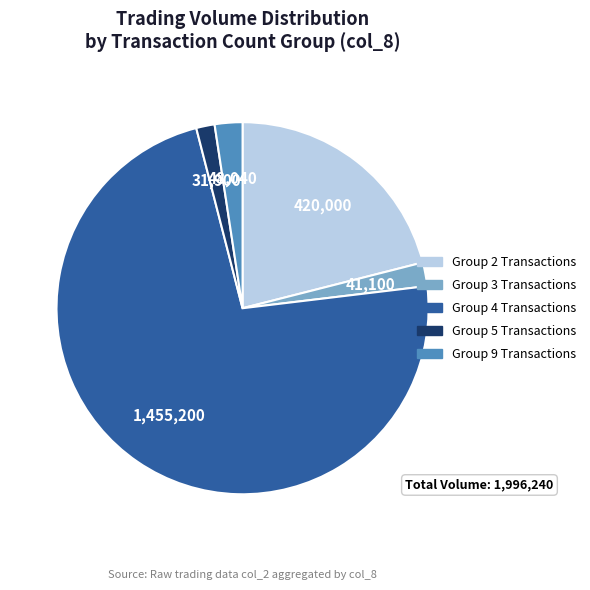

Count the number of slices in the pie.

5